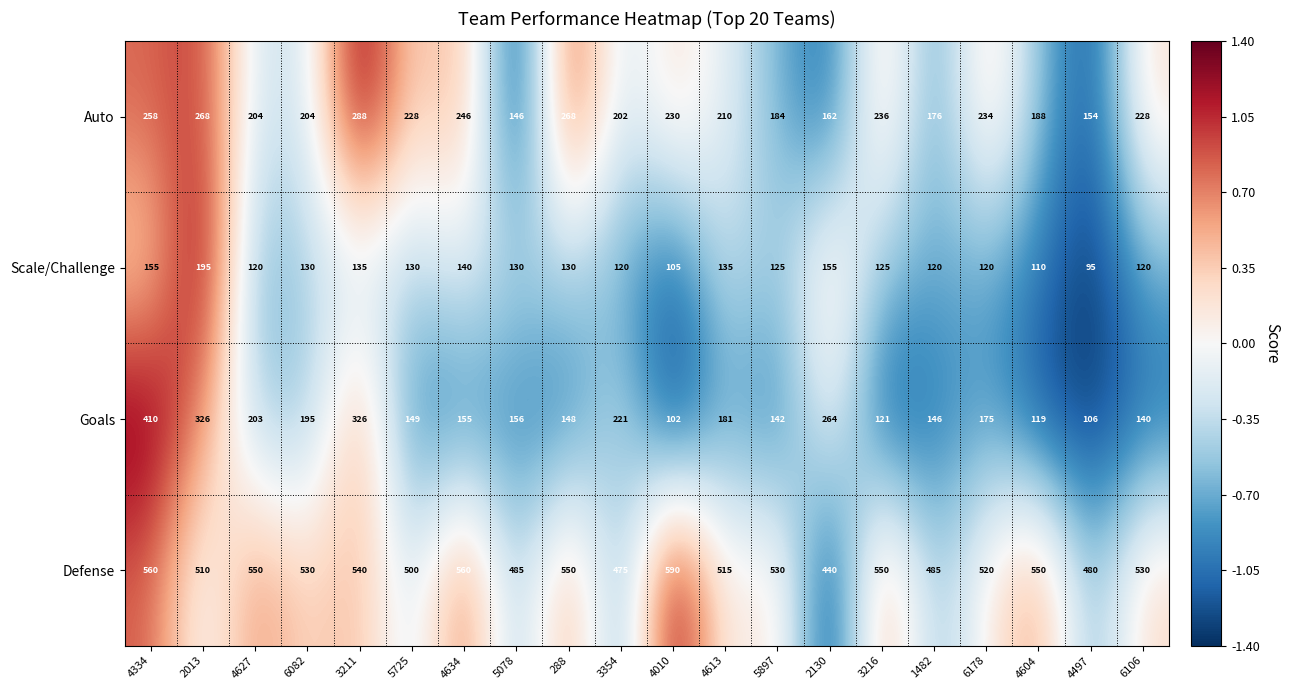

At which category is the sum across all series the highest?

4334